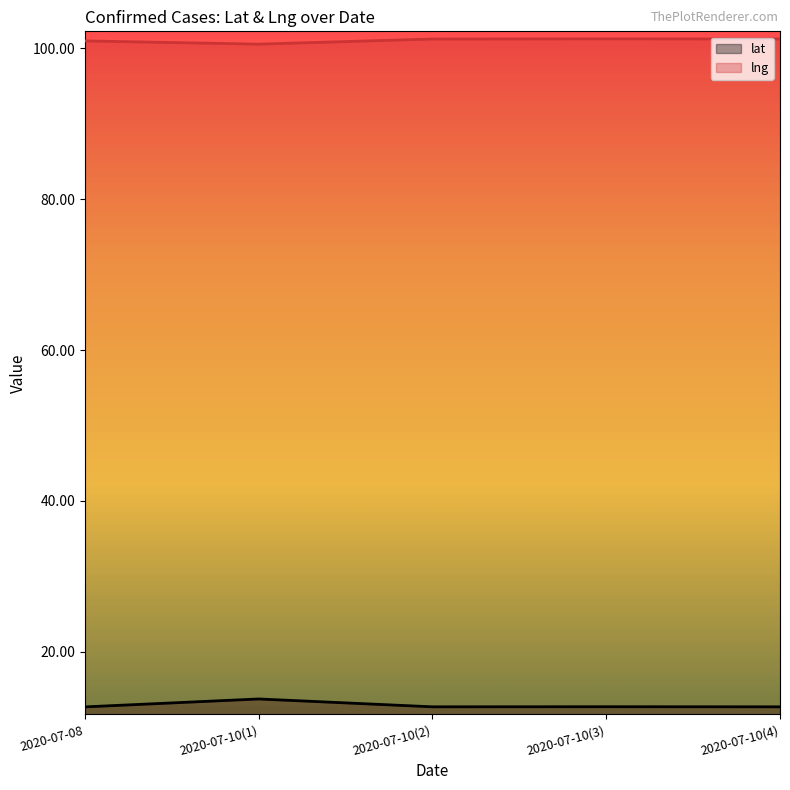

The value of lat at 2020-07-08 is 12.7. True or false?

True